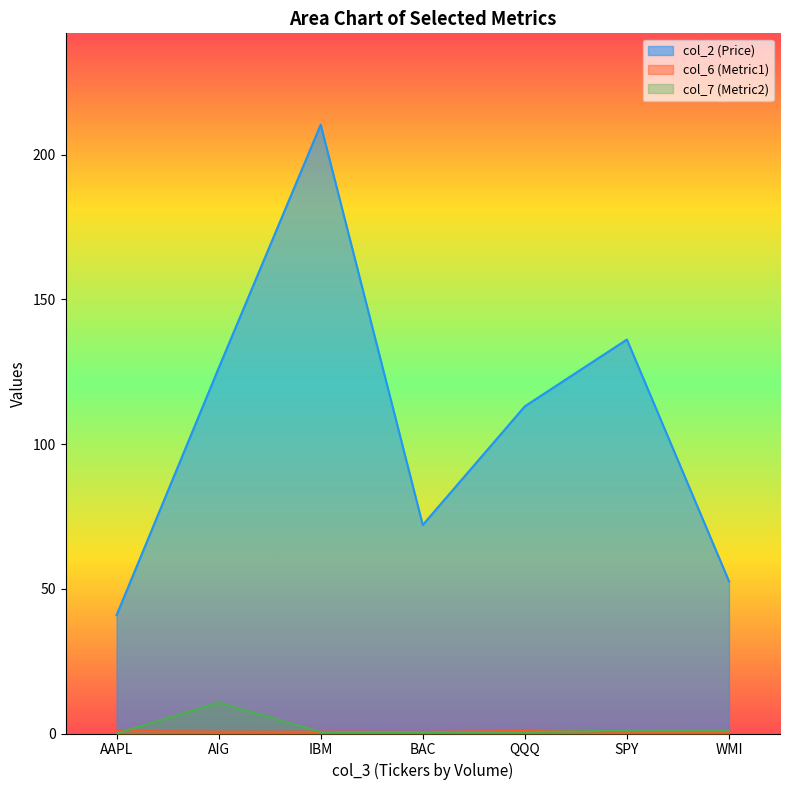

The col_6 (Metric1) series shows 0.9 at AAPL. True or false?

True